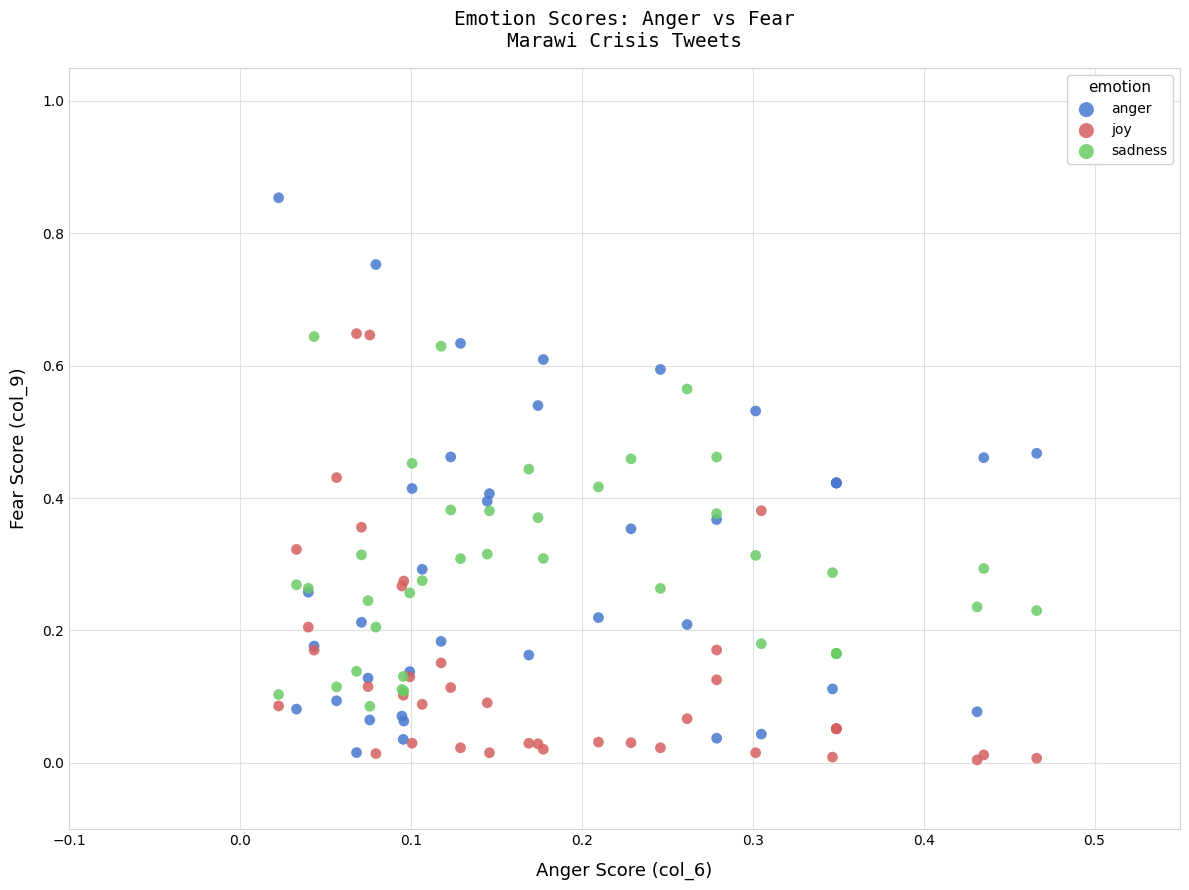

Which series contains the highest Y value?

anger